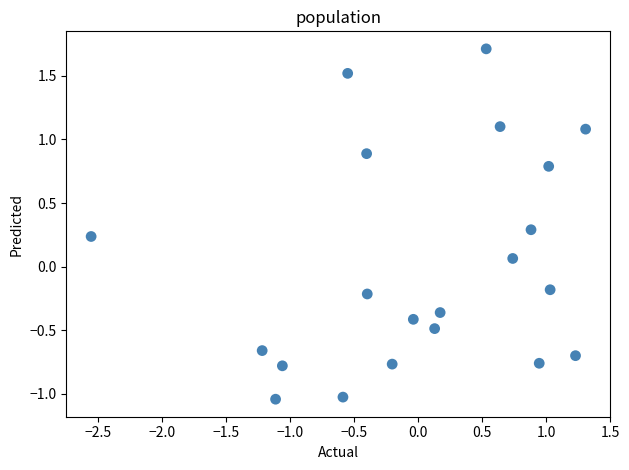

What is the range of Y values (max minus min)?

2.8